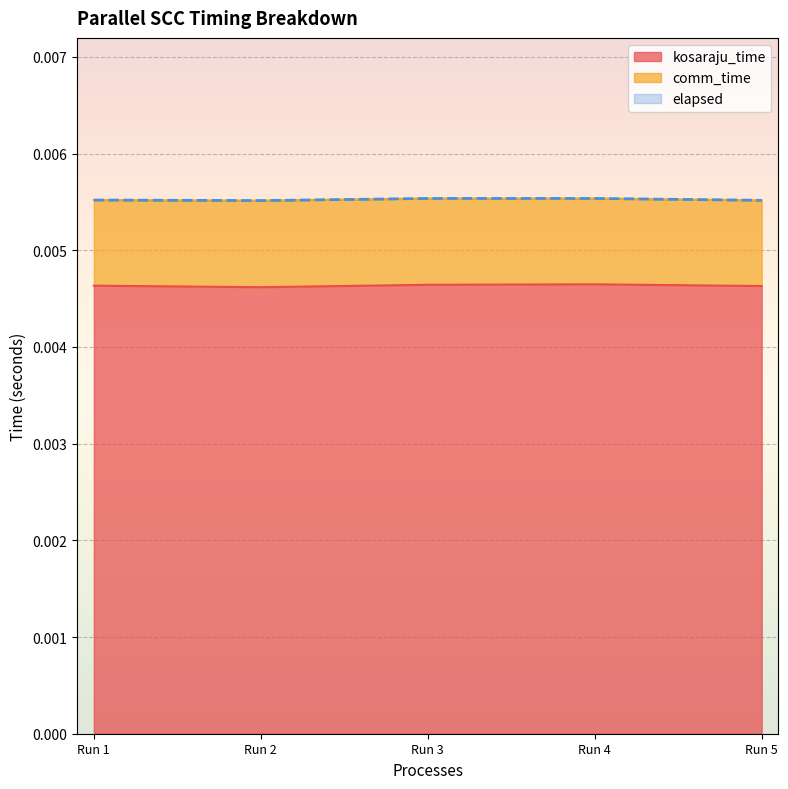

How many data points does each series have?

5